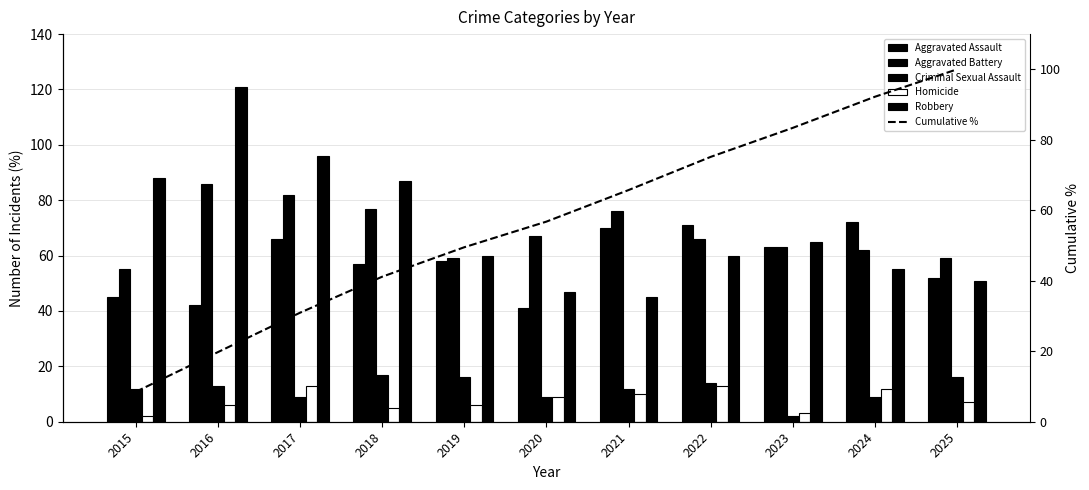

Is the value of Criminal Sexual Assault at 2015 greater than the value of Cumulative % at 2016?

No